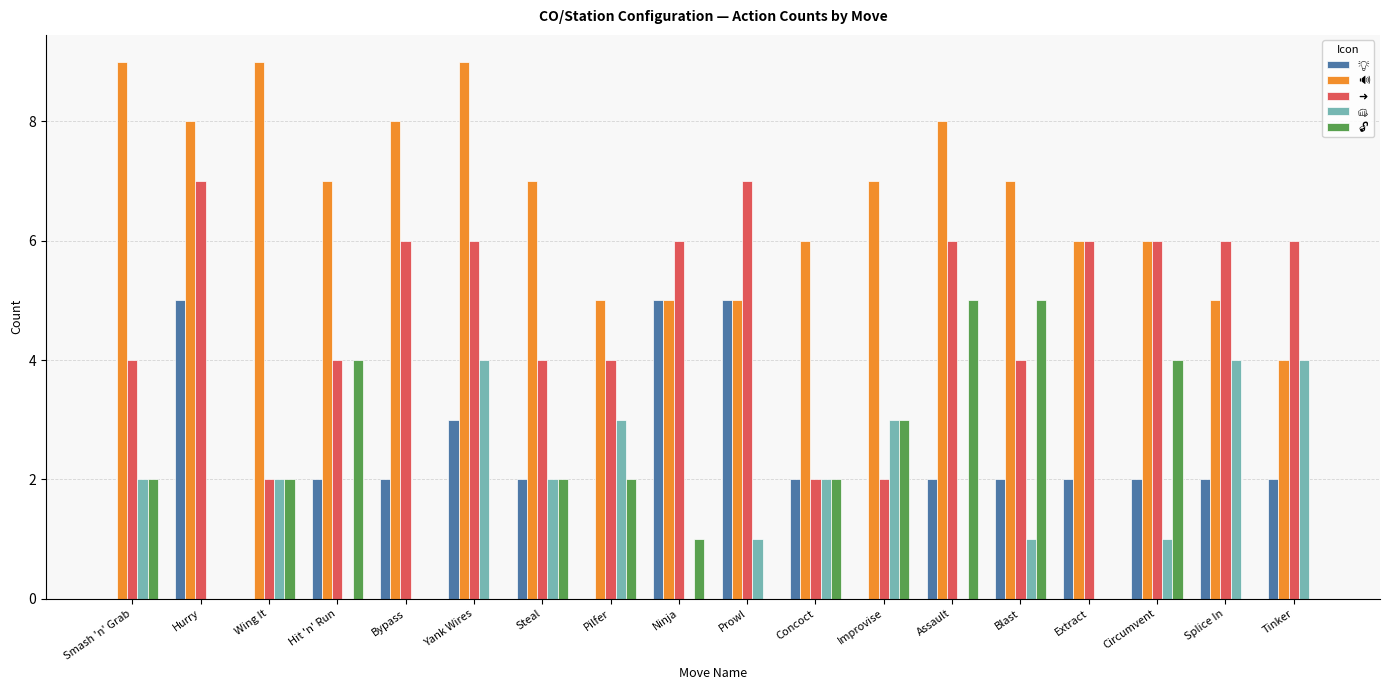

At which category is the sum across all series the highest?

Yank Wires